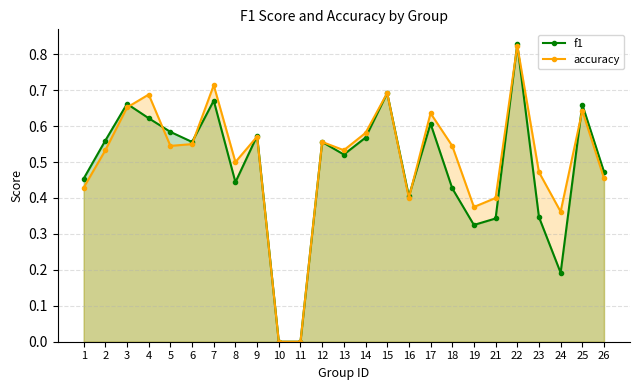

At which category is the sum across all series the highest?

22